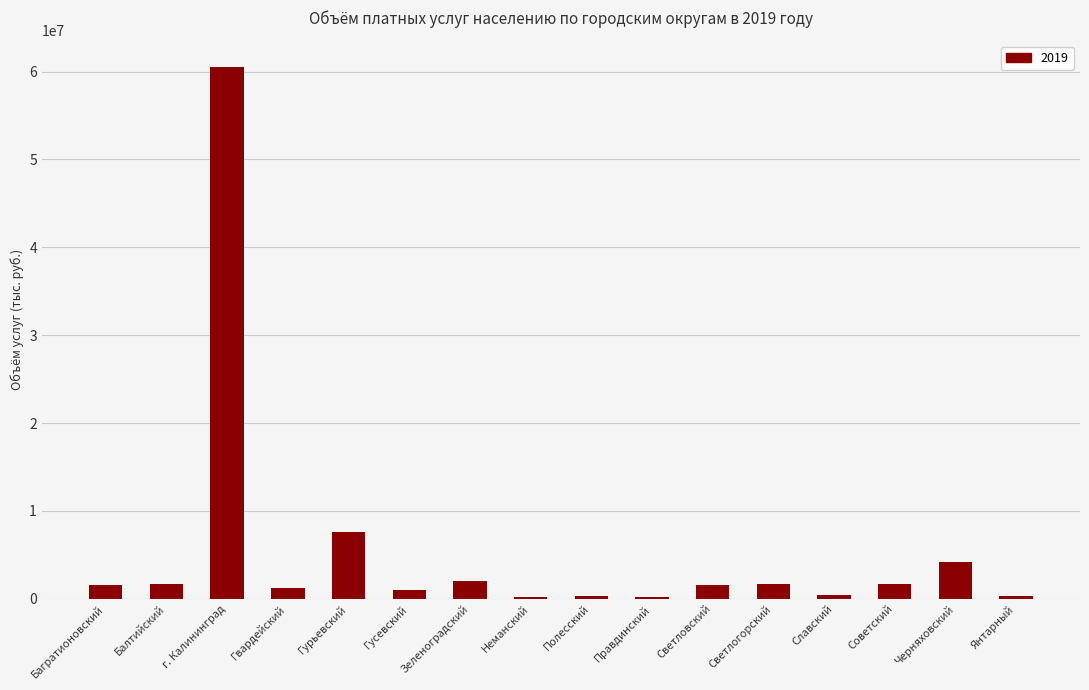

Which label corresponds to the largest value in the chart?

г. Калининград